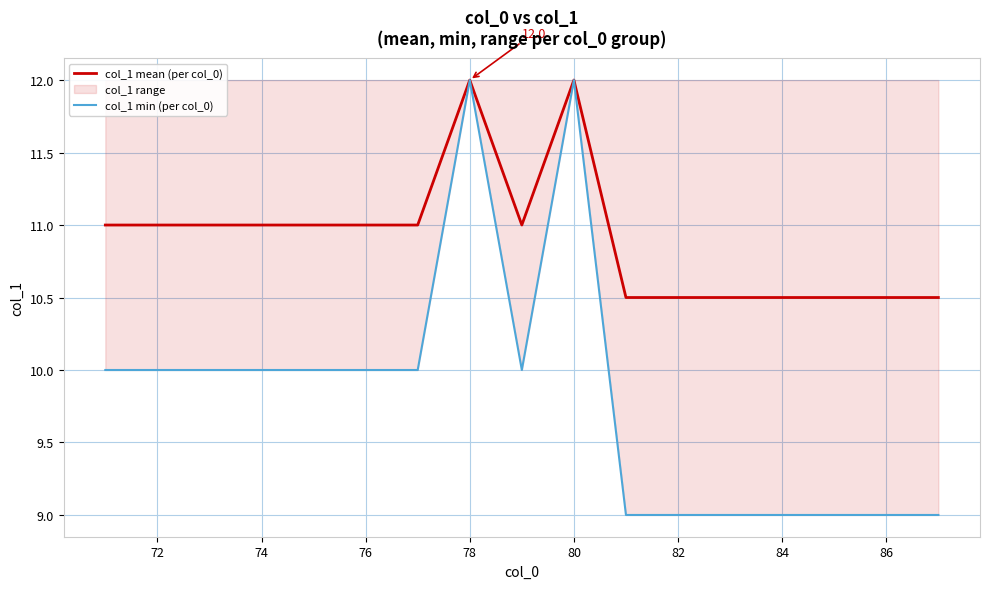

Which series has the largest total across all categories?

col_1 mean (per col_0)